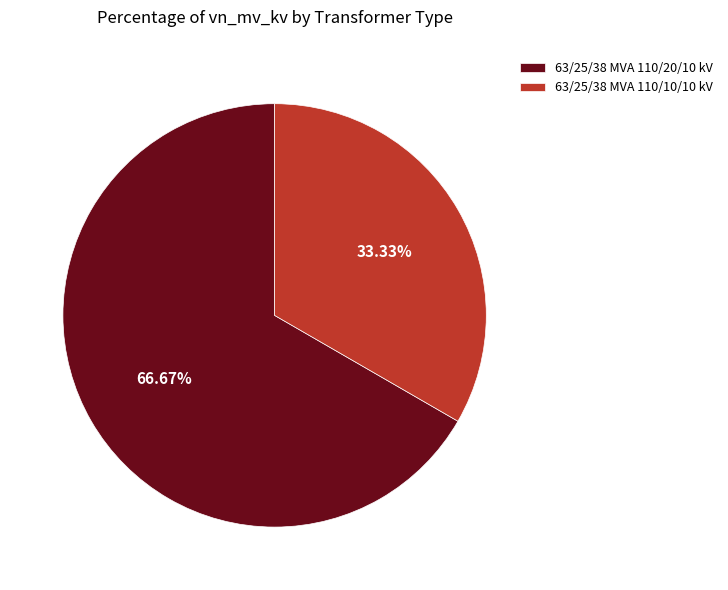

To the nearest percent, what is the difference between the largest and smallest slice percentages?

33%